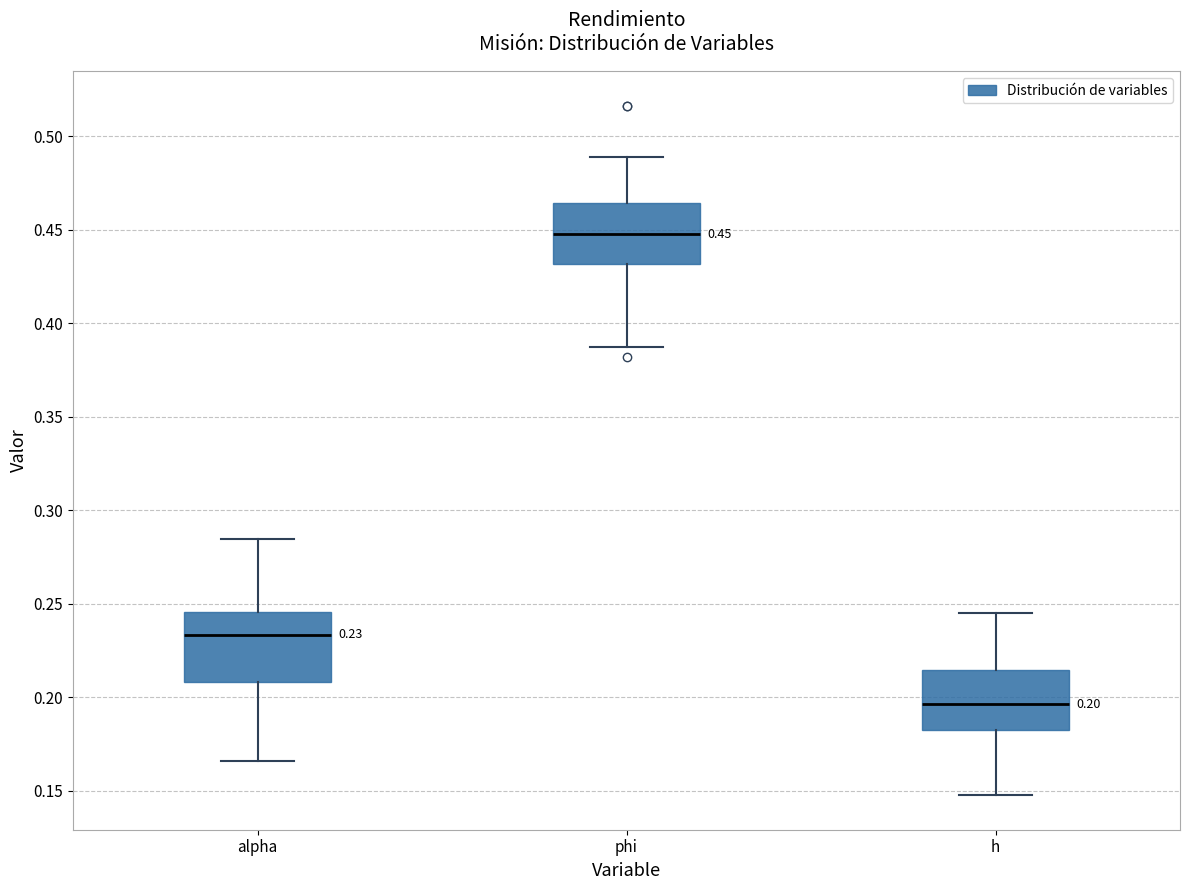

Which box's median line is the highest?

phi